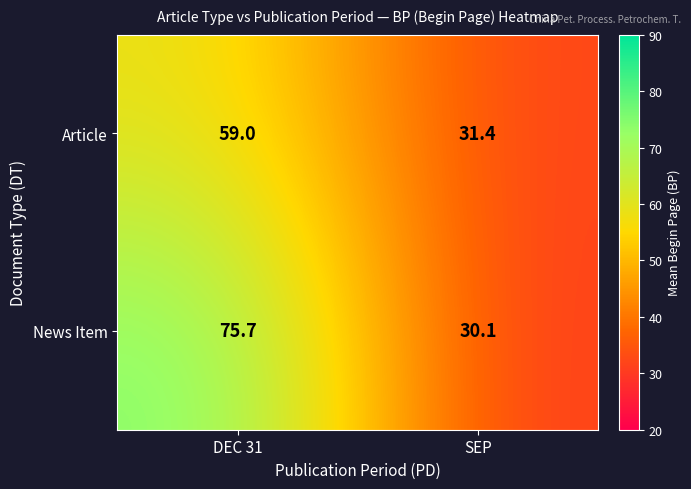

Rank the series by their maximum value, from highest to lowest.

News Item, Article